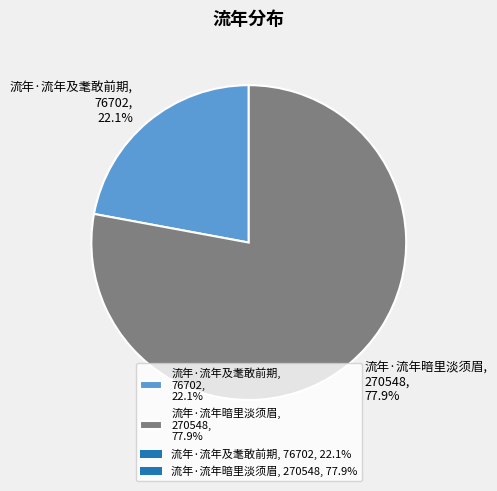

Does 流年·流年及耄敢前期 represent more than half of the total?

No